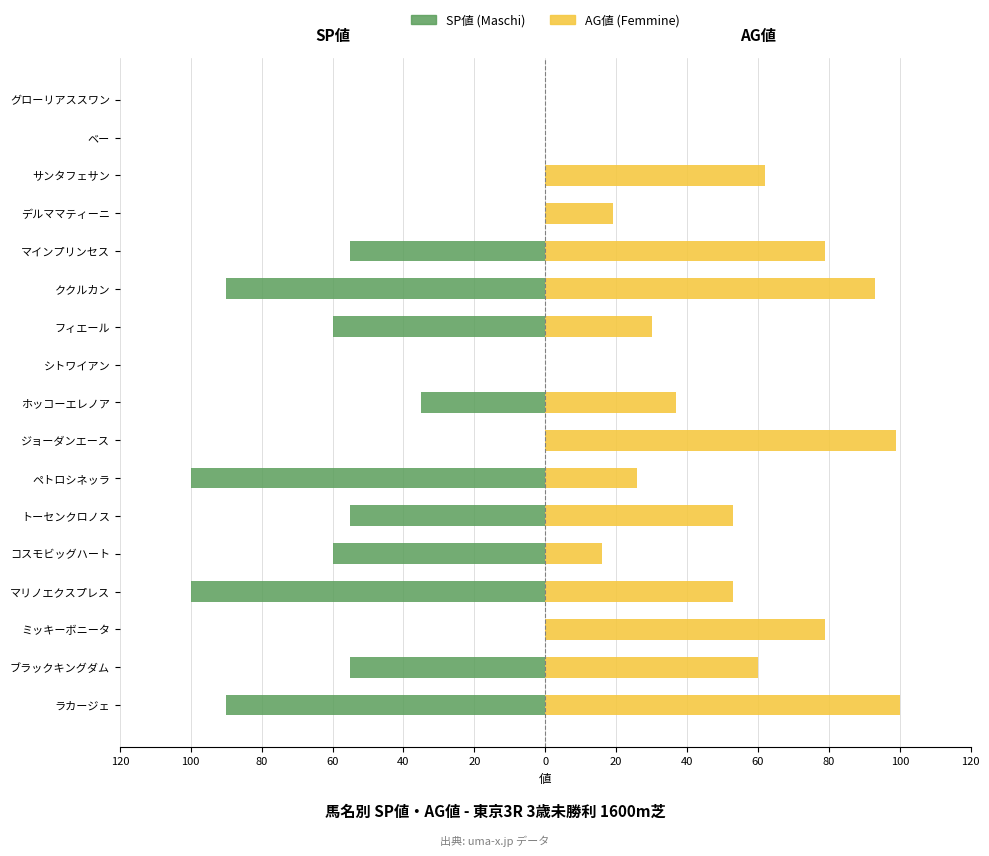

How many data points in AG値 (Femmine) are less than 53?

8